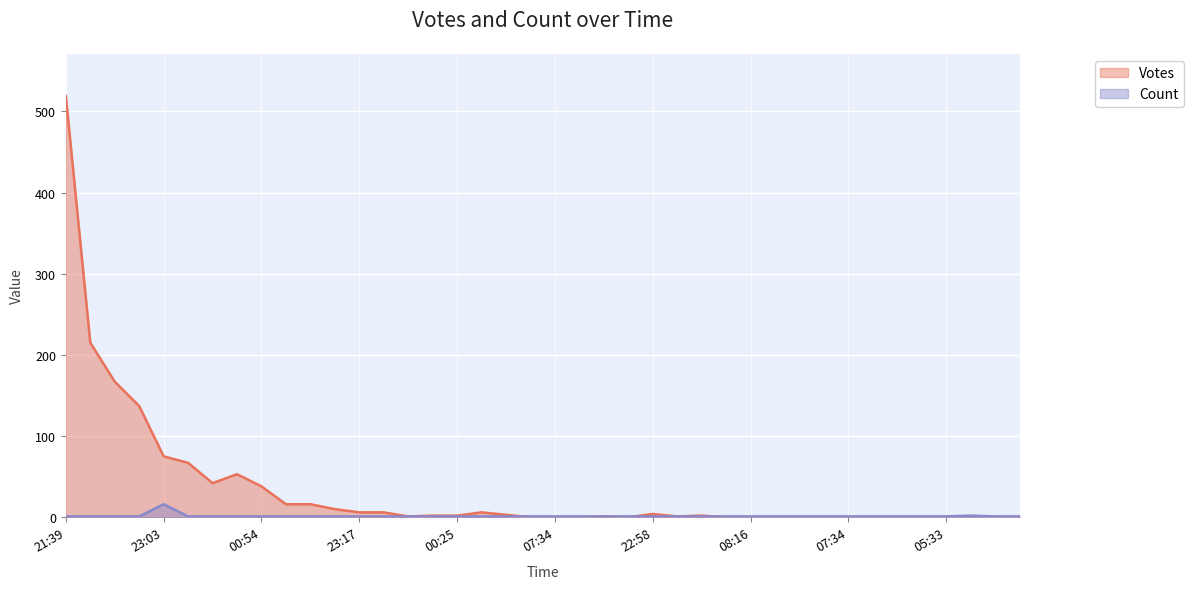

True or false: Count has a value of 1 at 22:27.

True